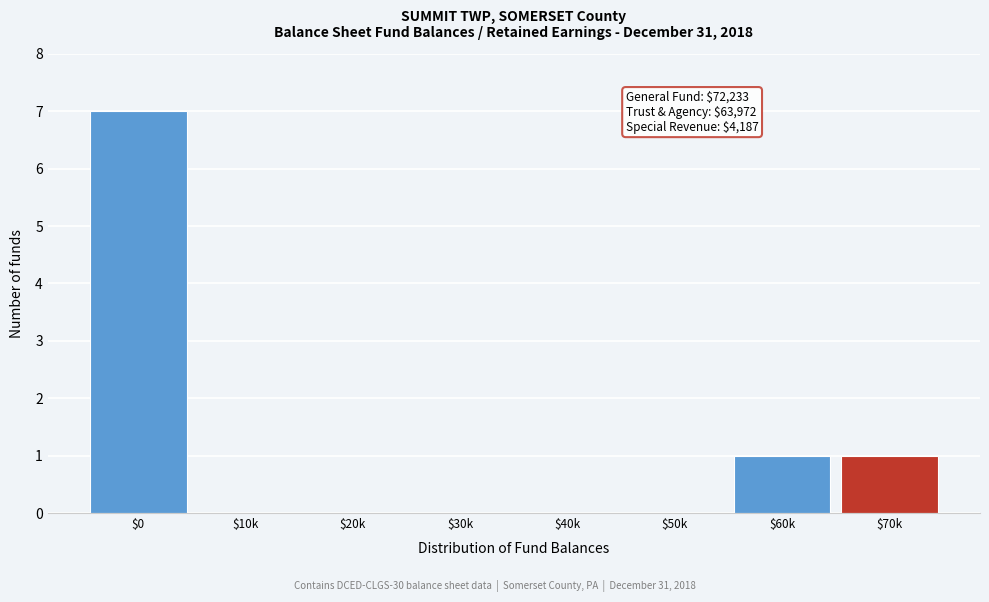

What is the sum of all values?

9